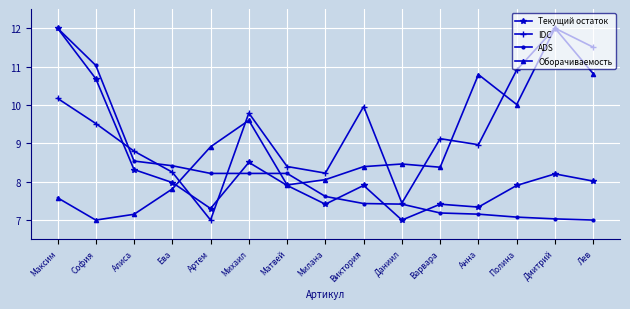

True or false: Текущий остаток has more than 2 points higher than both neighbors.

True